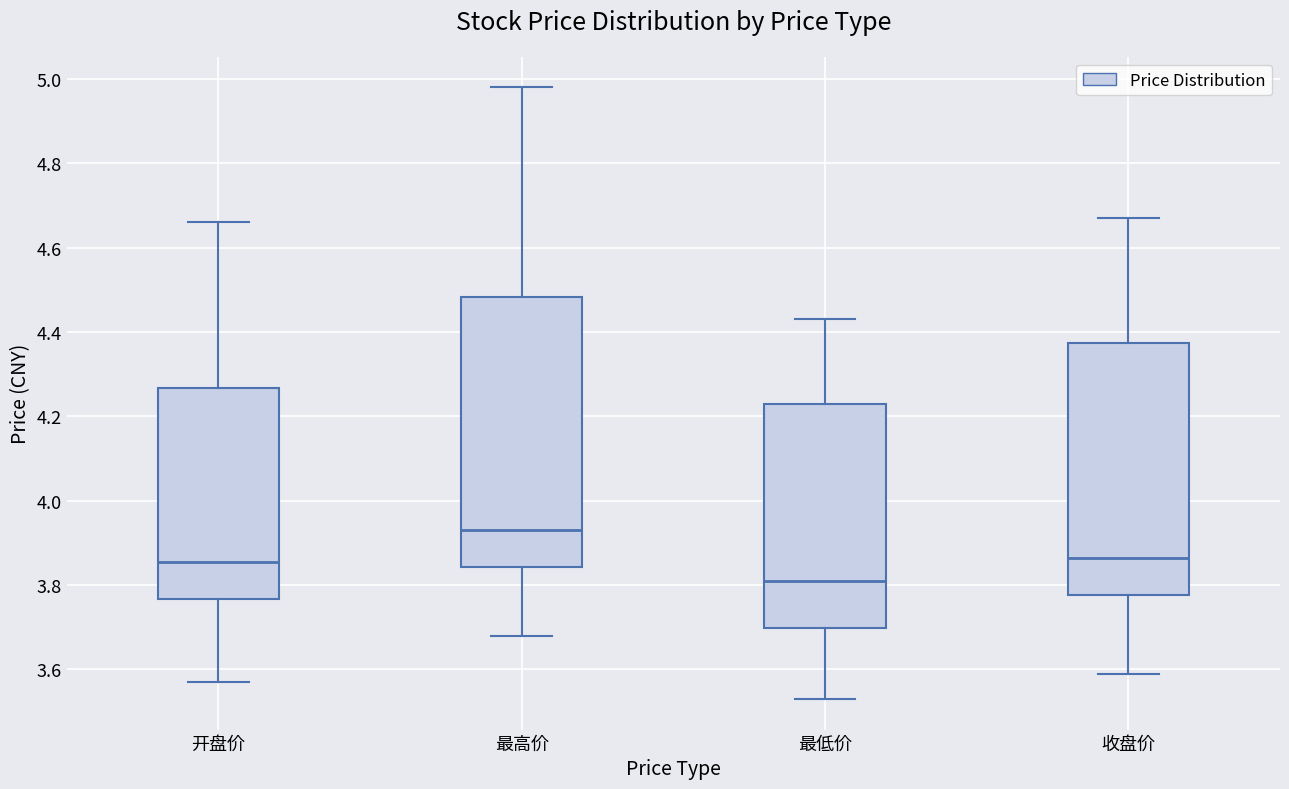

Where is the upper edge of the box for 最低价 on the y-axis? The values are not printed on the chart, so give them approximately, as read against the axis.

4.24